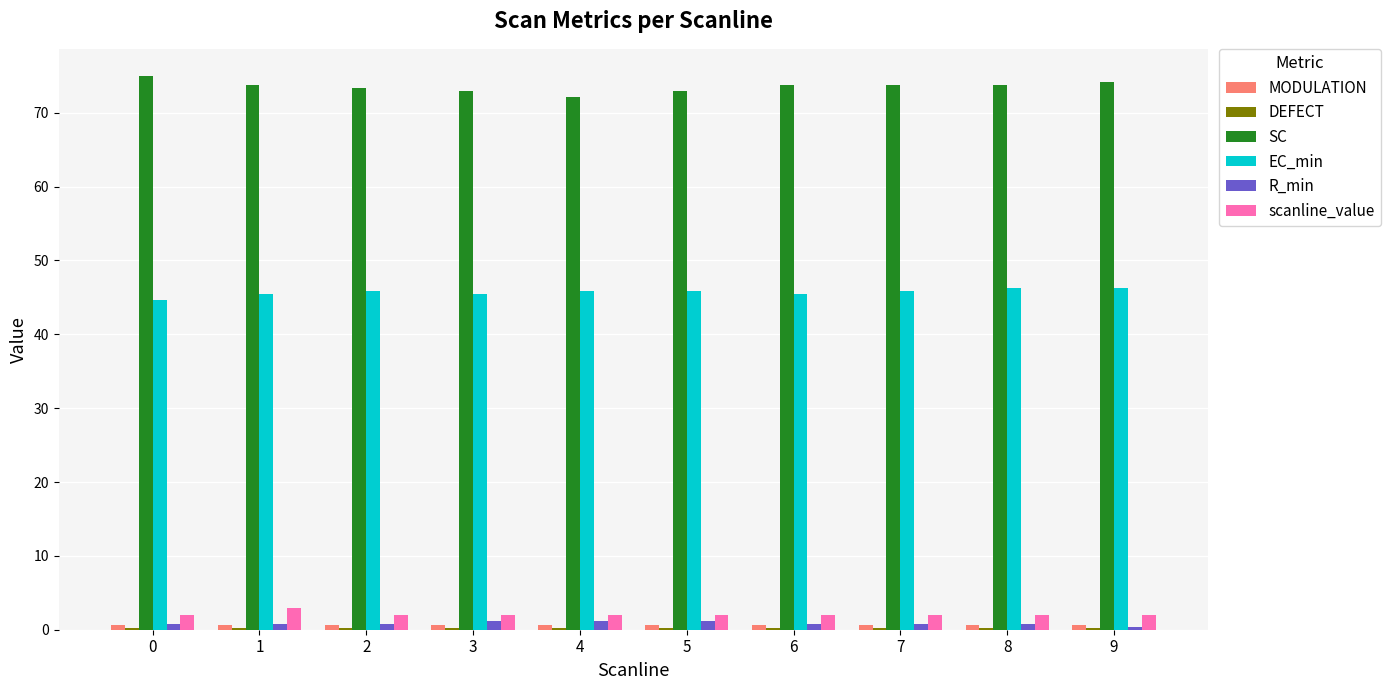

Is it true that EC_min equals 31.4 at 9?

False